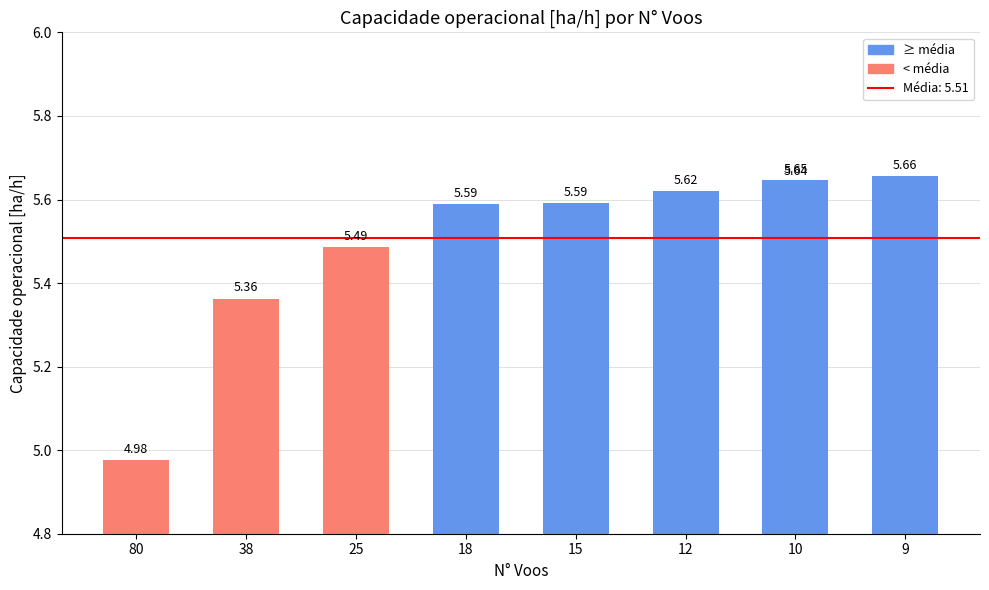

What is the change in value from 80 to 12?

+0.6